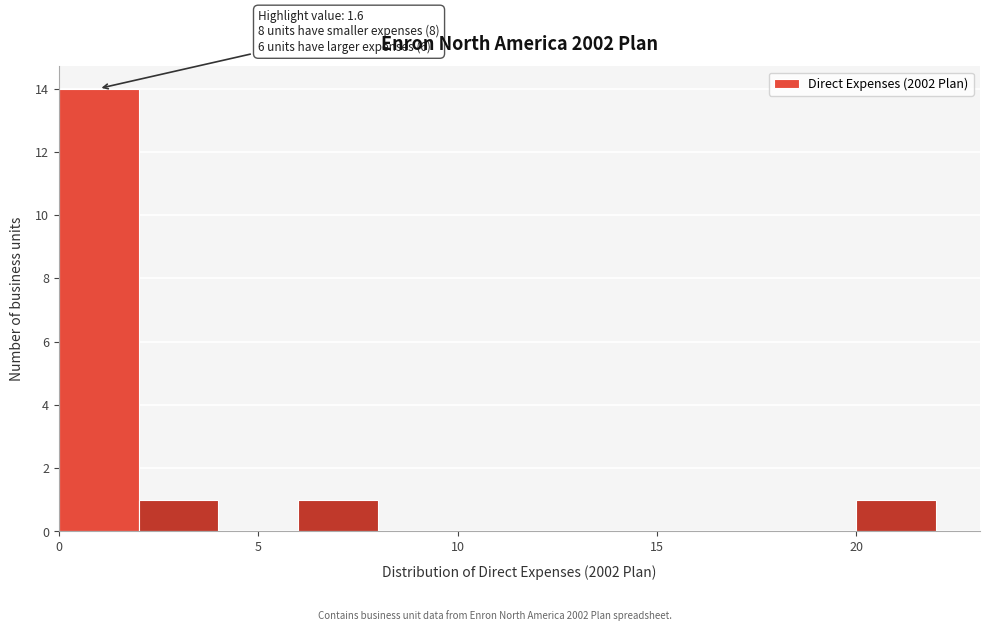

Over which range of the x-axis is the bar tallest?

0 to 2